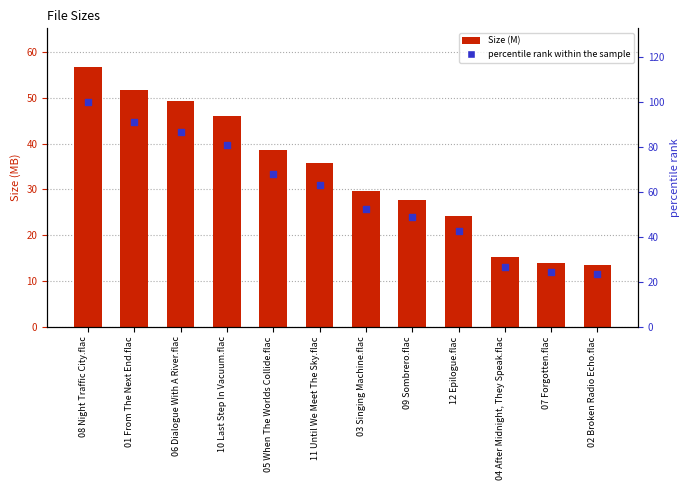

At how many categories does at least one series exceed 99?

1